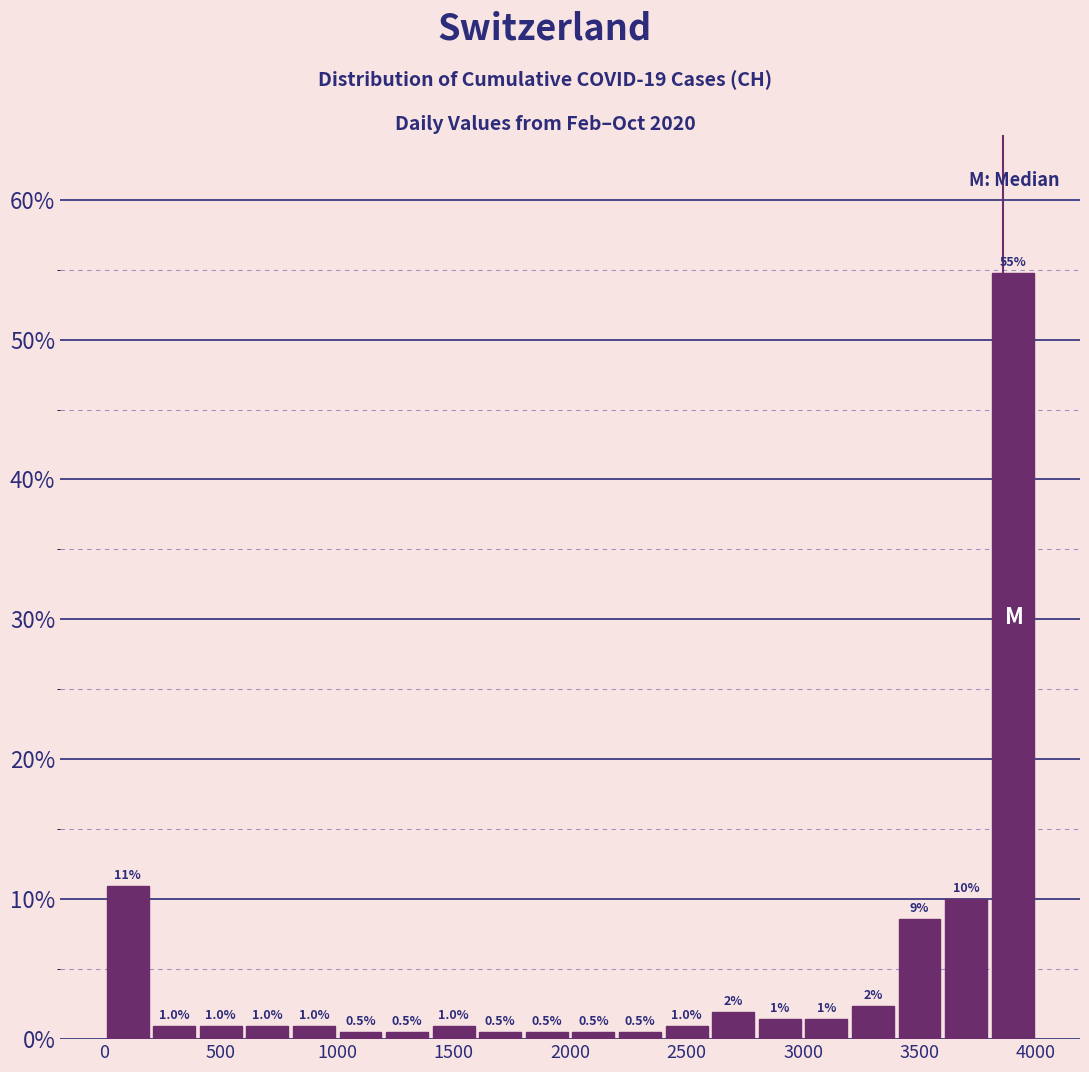

Over which range of the x-axis is the bar tallest?

3800 to 4000